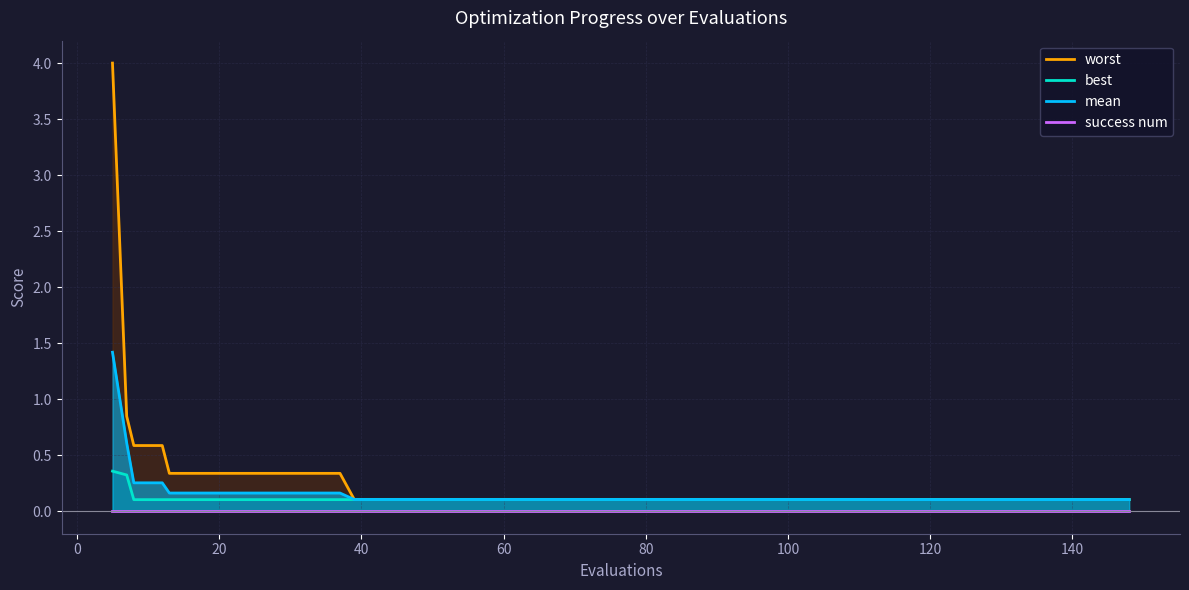

Is it true that mean equals 0.1 at 140?

True